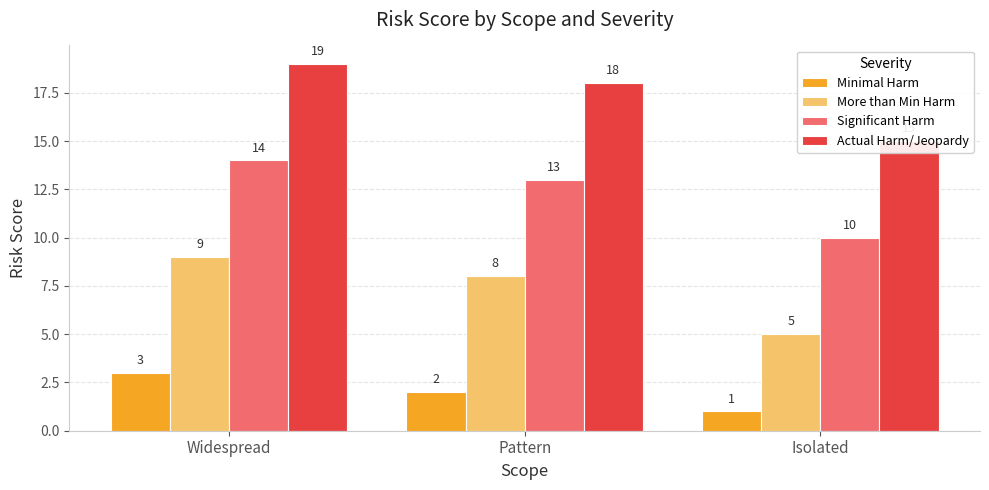

At which category is the sum across all series the highest?

Widespread